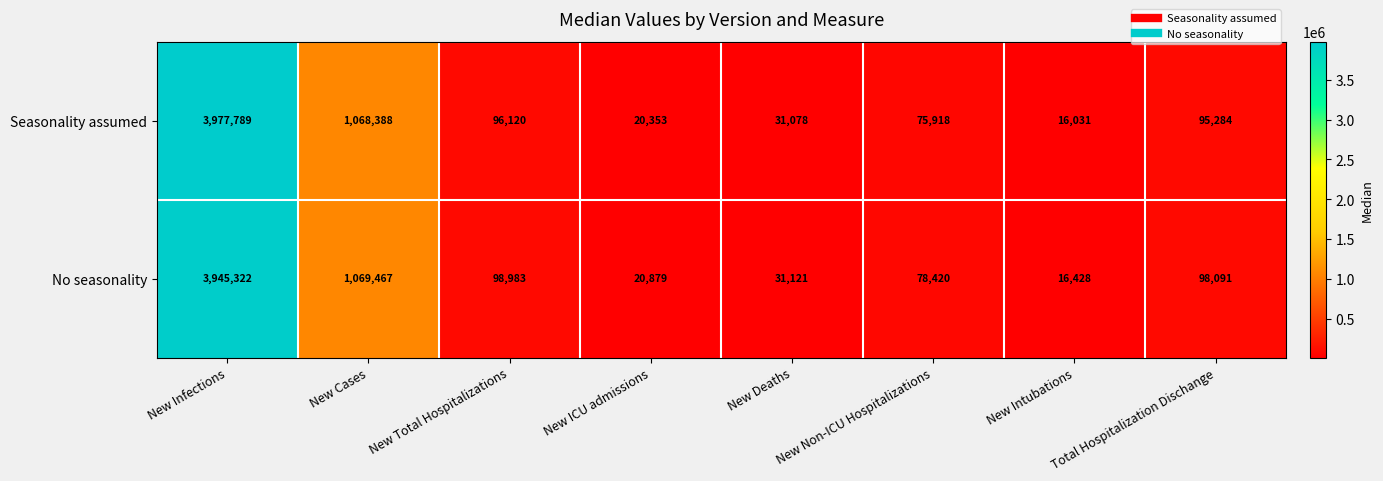

What is the smallest value displayed?

16031